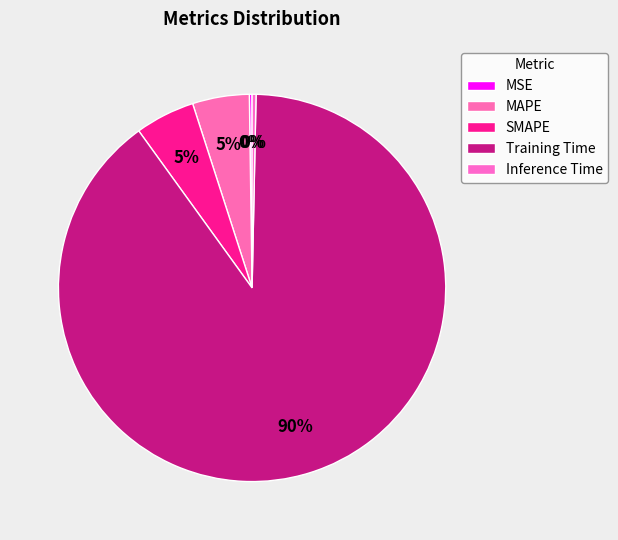

Rank the categories by value from lowest to highest.

MSE, Inference Time, MAPE, SMAPE, Training Time